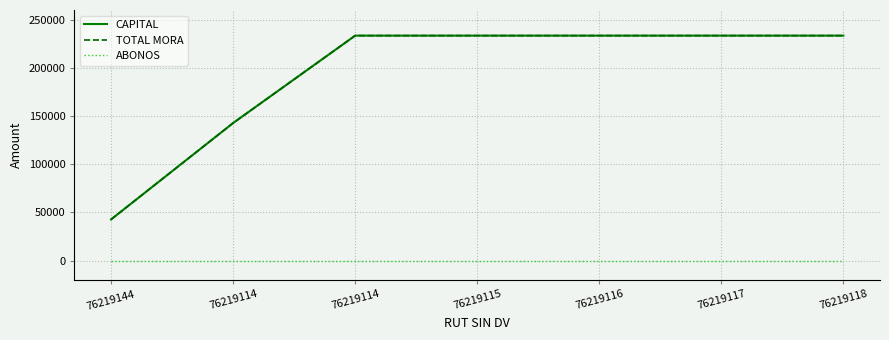

Reading left to right, list all the values displayed in this chart.

CAPITAL: 76219144=42750	76219114=142750	76219114=233415	76219115=233415	76219116=233415	76219117=233415	76219118=233415
TOTAL MORA: 76219144=42750	76219114=142750	76219114=233415	76219115=233415	76219116=233415	76219117=233415	76219118=233415
ABONOS: 76219144=0	76219114=0	76219114=0	76219115=0	76219116=0	76219117=0	76219118=0